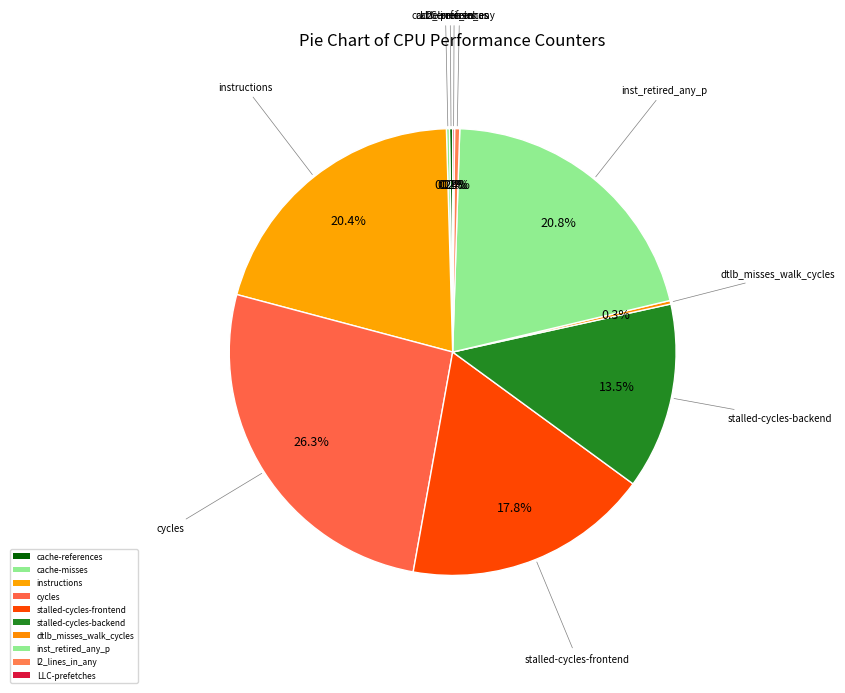

Which has a higher value, l2_lines_in_any or LLC-prefetches?

l2_lines_in_any